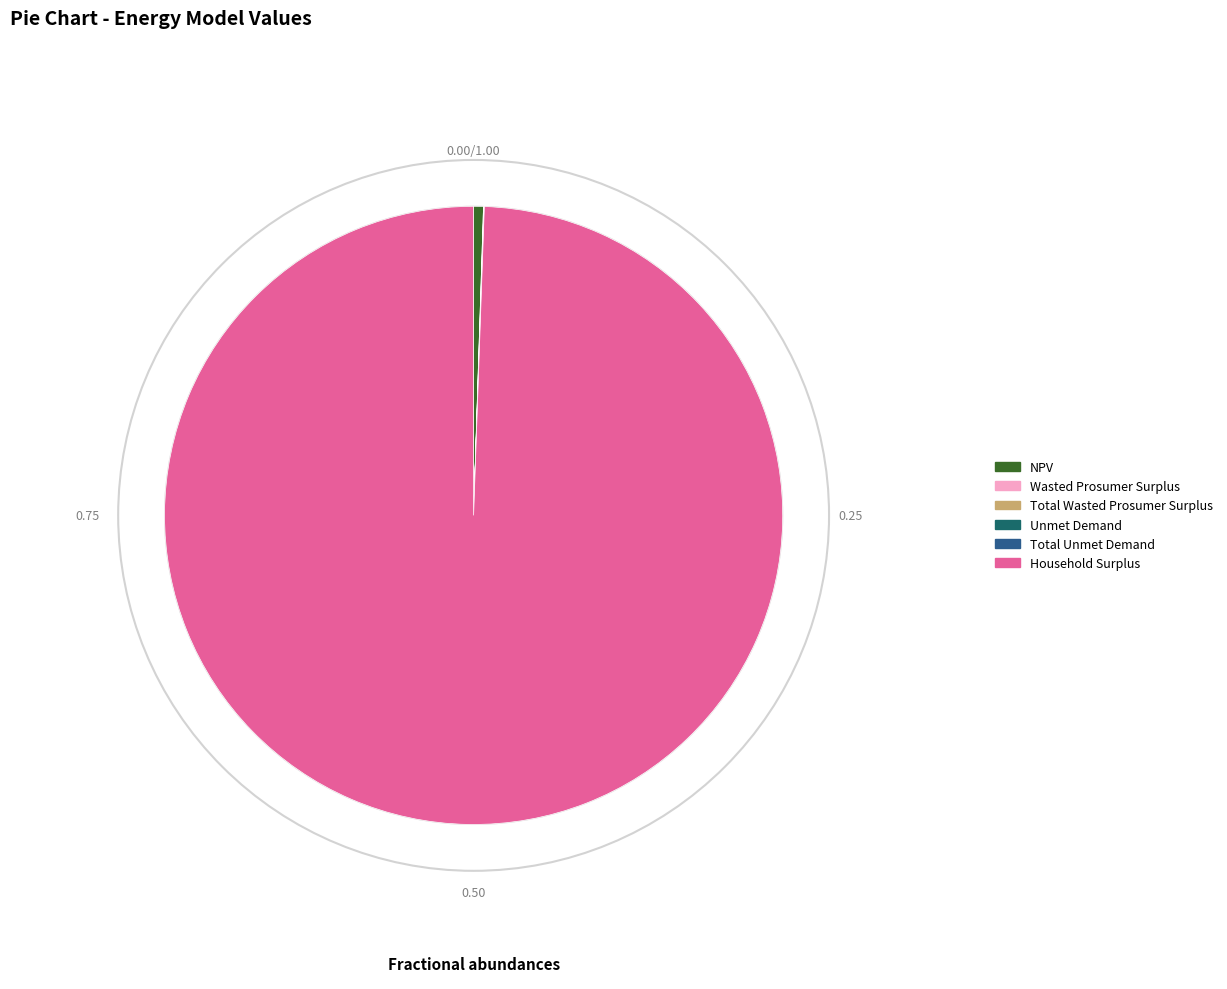

Which slice represents more than half of the pie?

Household Surplus